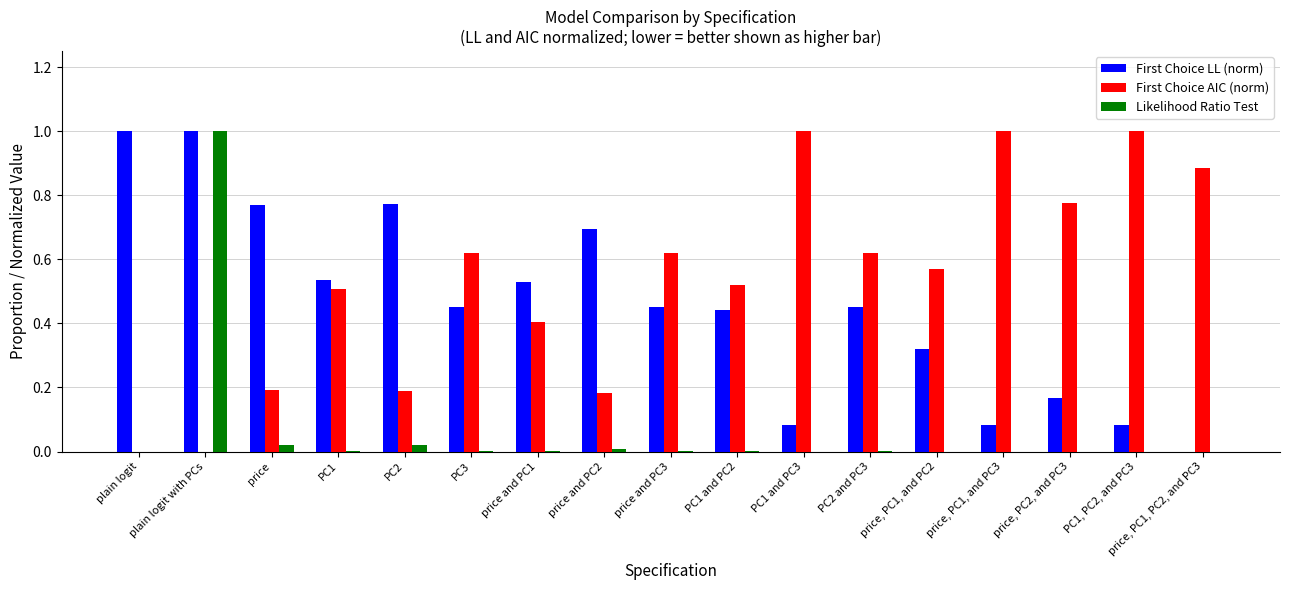

What is the total value across all series at plain logit?

1.0